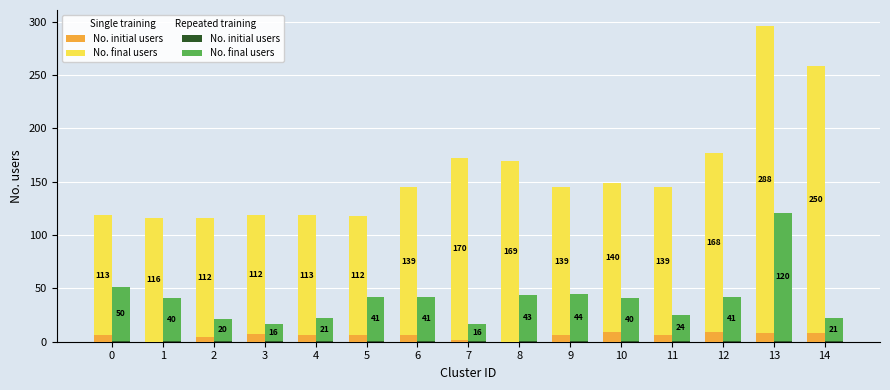

The No. final users series shows 44 at 9. True or false?

True